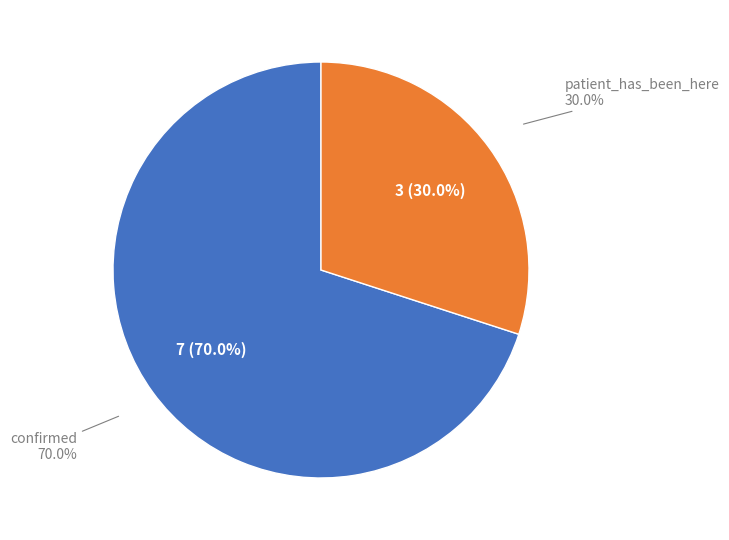

True or false: patient_has_been_here accounts for 15% of the total.

False